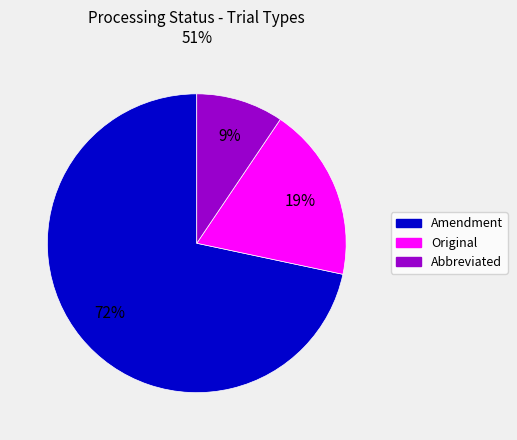

How many slices are in this pie chart?

3